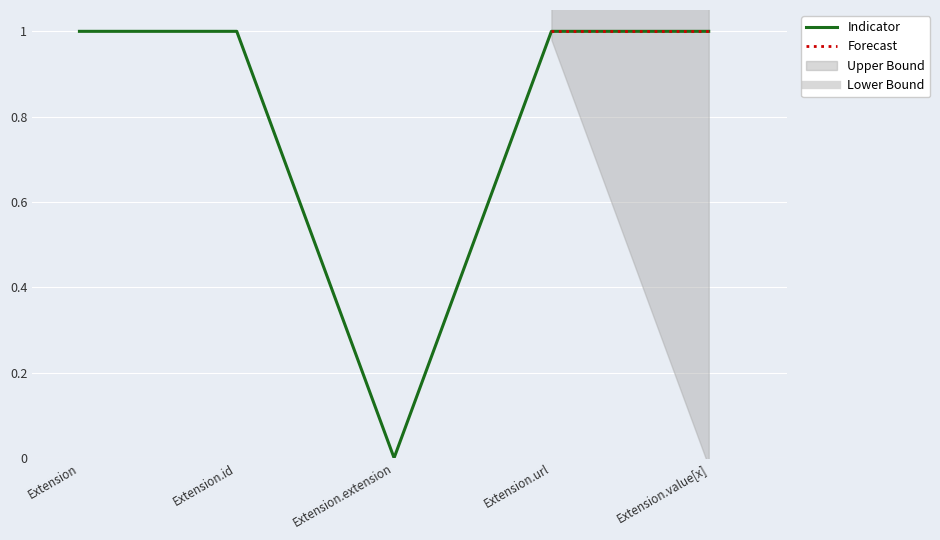

Rank the categories by value from highest to lowest.

Extension, Extension.id, Extension.url, Extension.value[x], Extension.extension